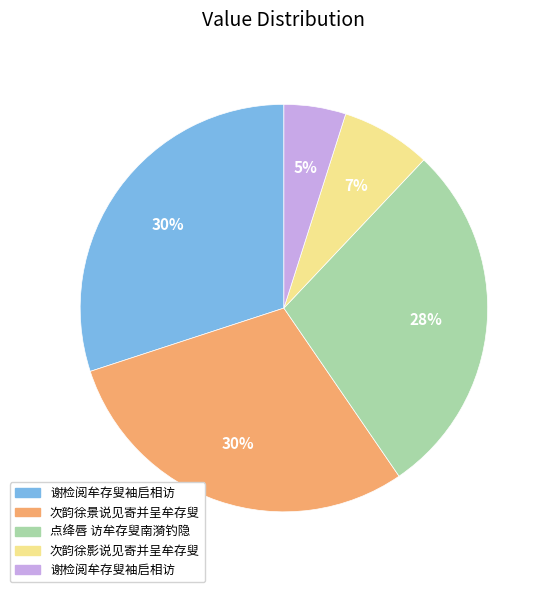

Is there a majority slice in this chart?

No